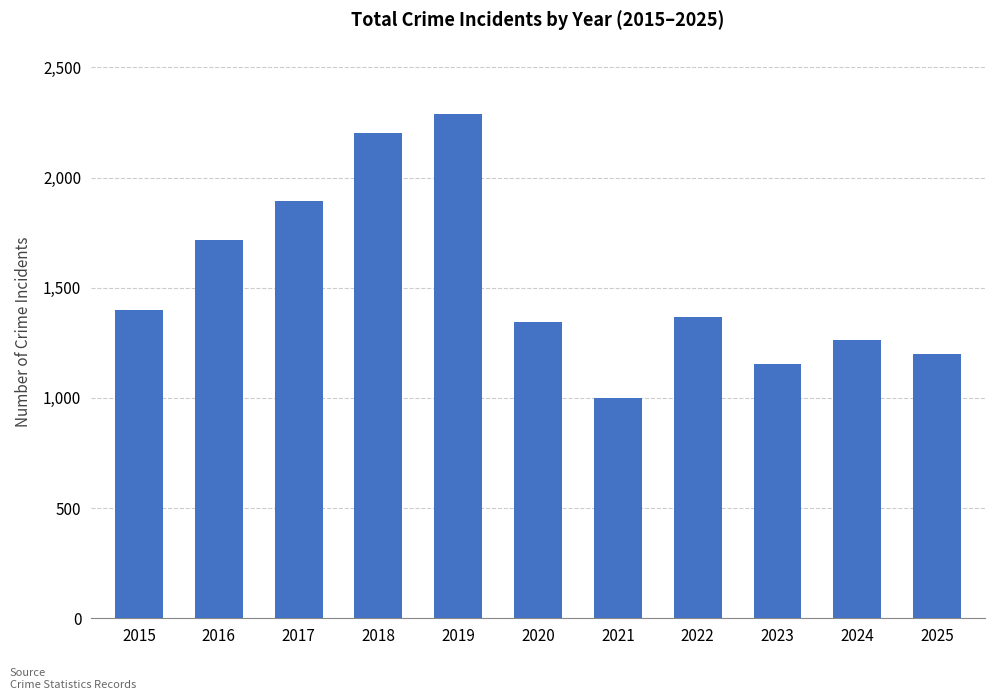

Reading left to right, list all the values displayed in this chart.

2015=1398	2016=1719	2017=1892	2018=2203	2019=2289	2020=1346	2021=1001	2022=1368	2023=1156	2024=1265	2025=1199